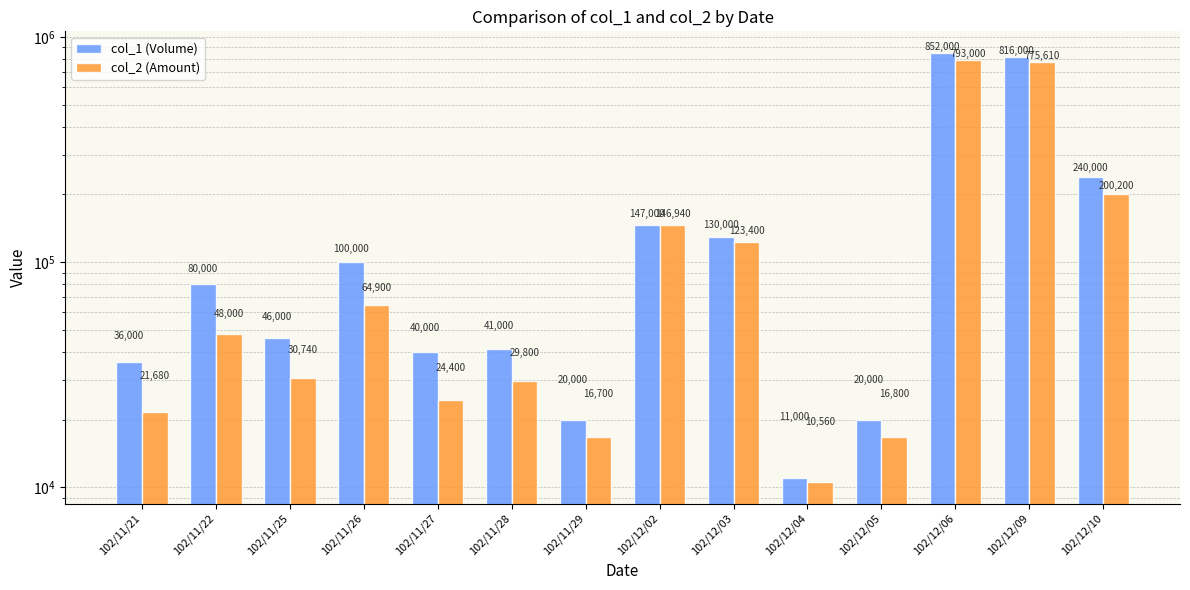

What is the minimum value shown in the chart?

10560